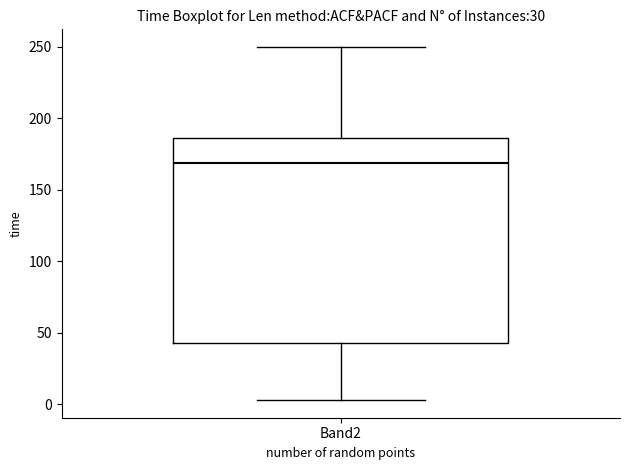

Transcribe this box plot: give where the median line is, the range the box spans, and where the two whiskers end, as read against the y-axis. The values are not printed on the chart, so give them approximately, as read against the axis.

median 170, box 45 to 185, whiskers 5 to 250